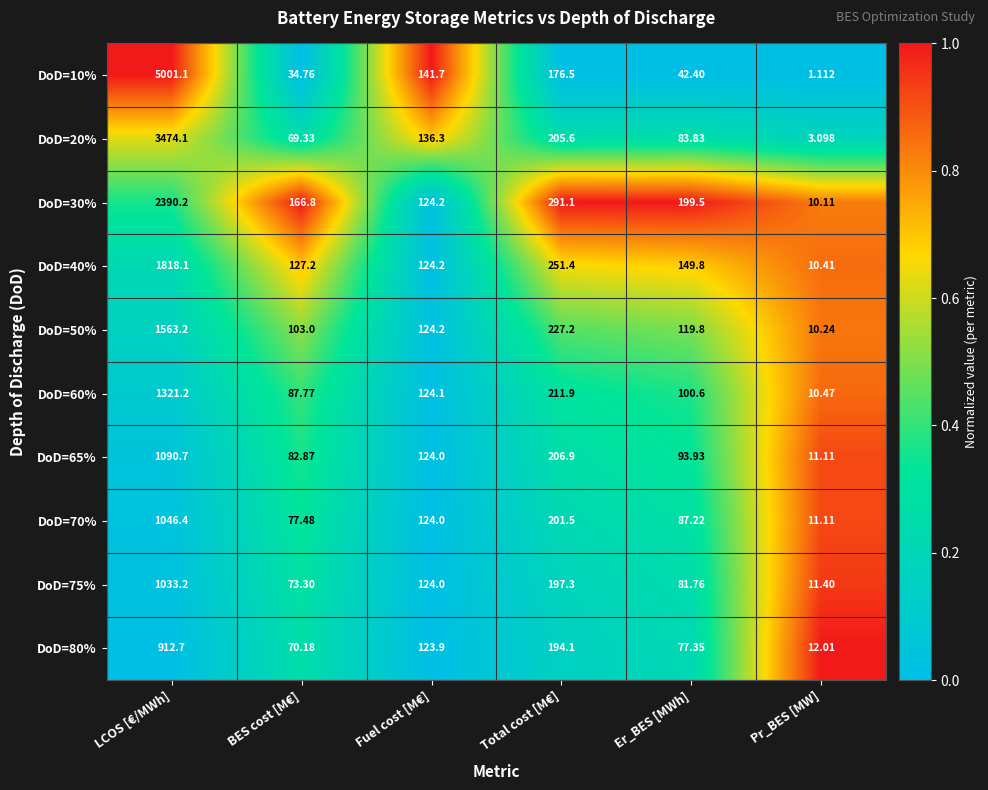

Where does the DoD=40% series first go above 149?

LCOS [€/MWh]